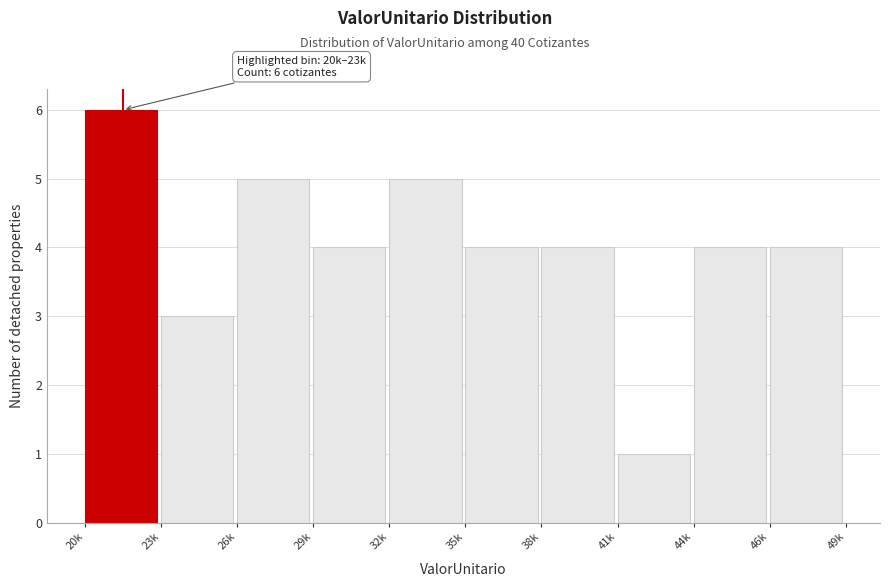

Reading left to right, list all the values displayed in this chart.

20k=6	23k=3	26k=5	29k=4	32k=5	35k=4	38k=4	41k=1	44k=4	46k=4